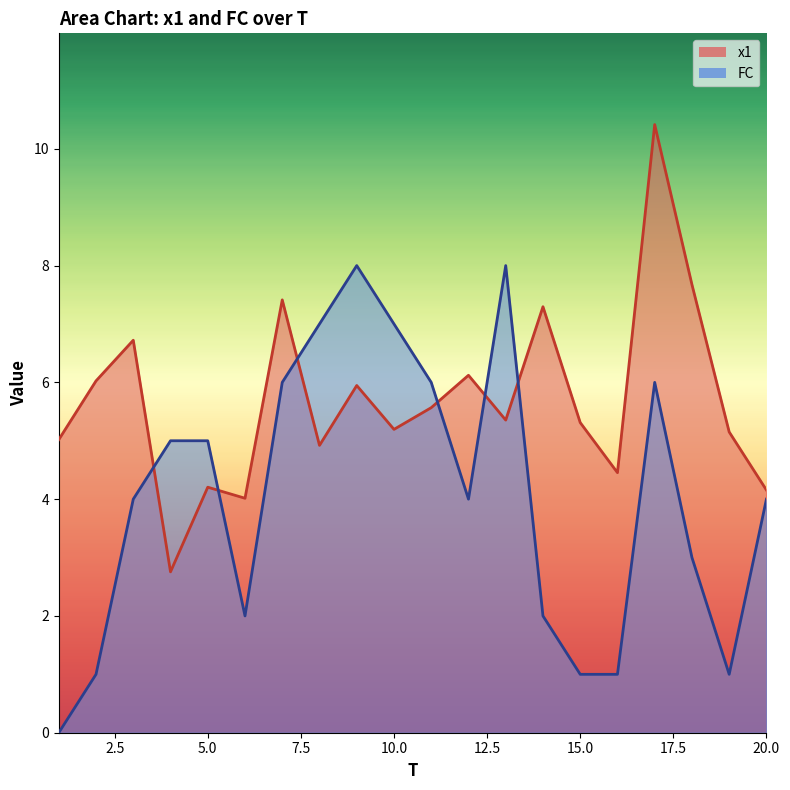

Reading left to right, extract all data points from this chart.

x1: 5.0	6.0	6.7	2.8	4.2	4.0	7.4	4.9	5.9	5.2	5.6	6.1	5.4	7.3	5.3	4.5	10.4	7.7	5.2	4.2
FC: 0.0	1.0	4.0	5.0	5.0	2.0	6.0	7.0	8.0	7.0	6.0	4.0	8.0	2.0	1.0	1.0	6.0	3.0	1.0	4.0